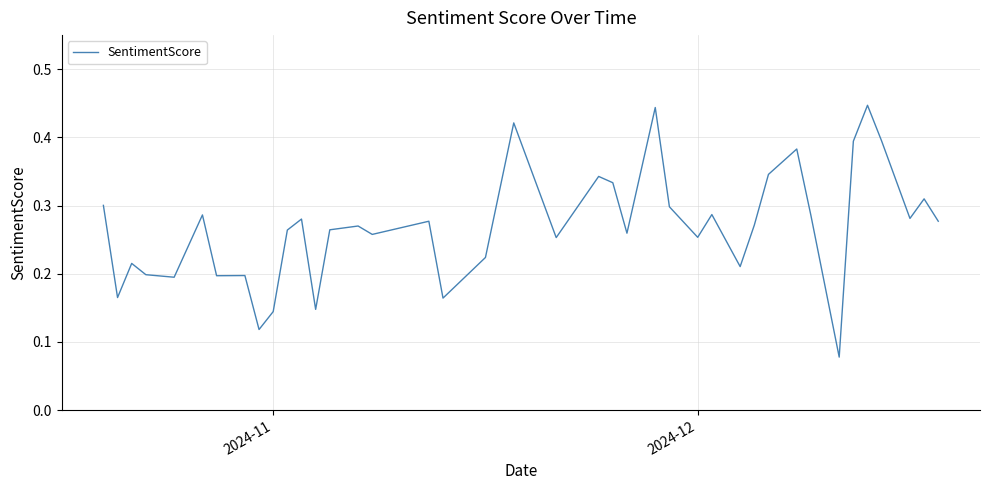

Is this an area chart (filled region under the line)?

No